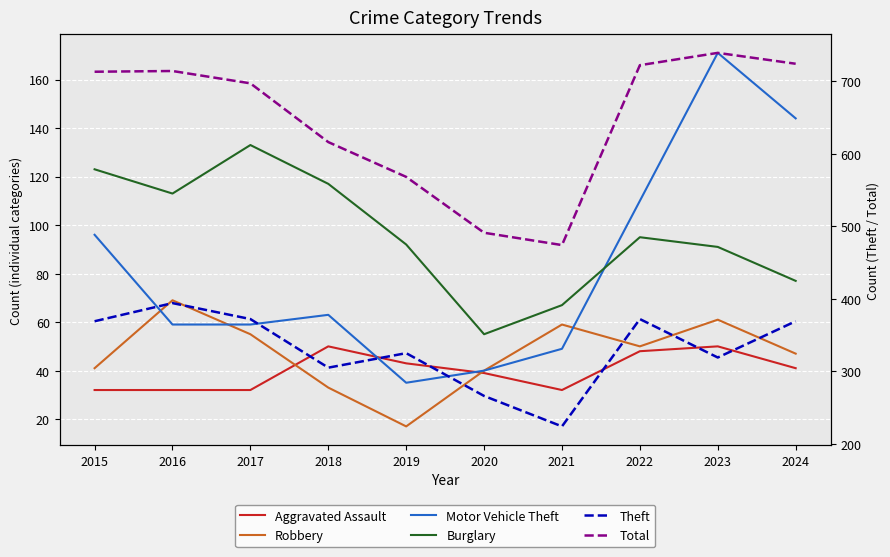

True or false: Burglary and Aggravated Assault cross at least once.

False